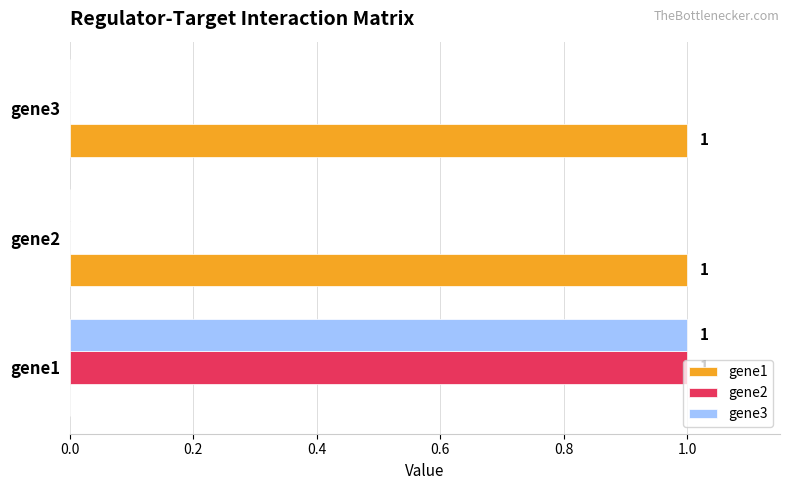

Which series has the largest total across all categories?

gene1